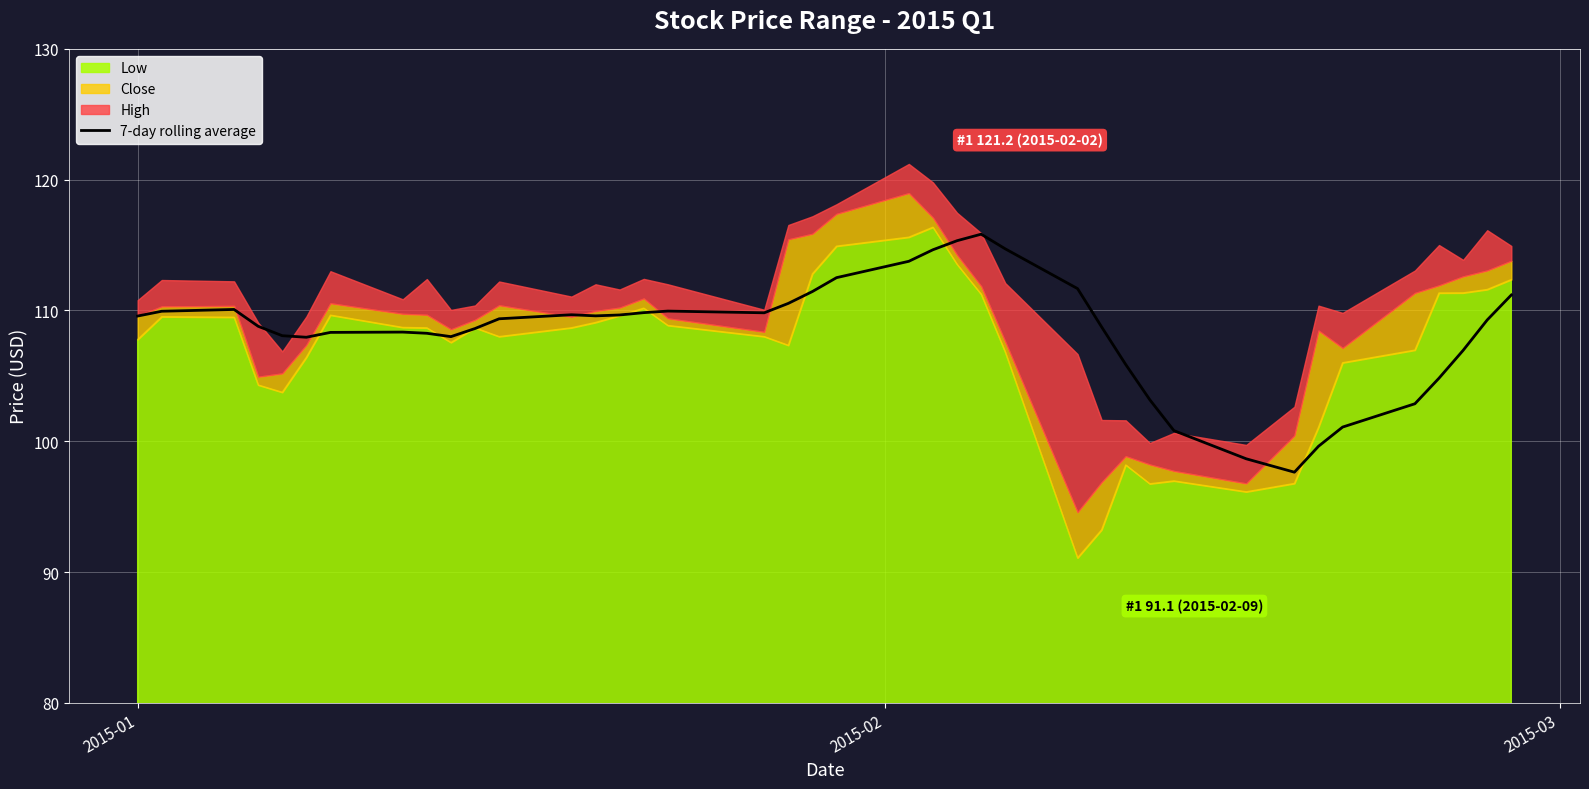

How many interior local valleys (lower than both neighbors) does the data have?

5